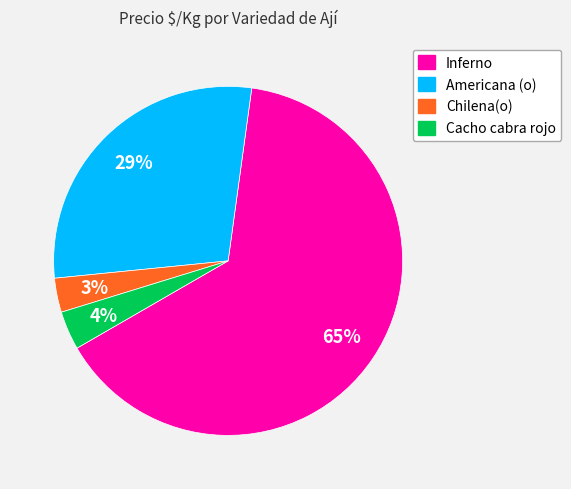

To the nearest percent, what percentage of the pie is Americana (o)?

29%